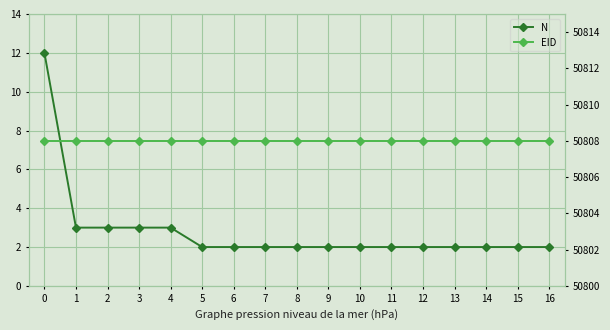

Reading right to left, list all the values displayed in this chart.

N: 2	2	2	2	2	2	2	2	2	2	2	2	3	3	3	3	12
EID: 50808	50808	50808	50808	50808	50808	50808	50808	50808	50808	50808	50808	50808	50808	50808	50808	50808